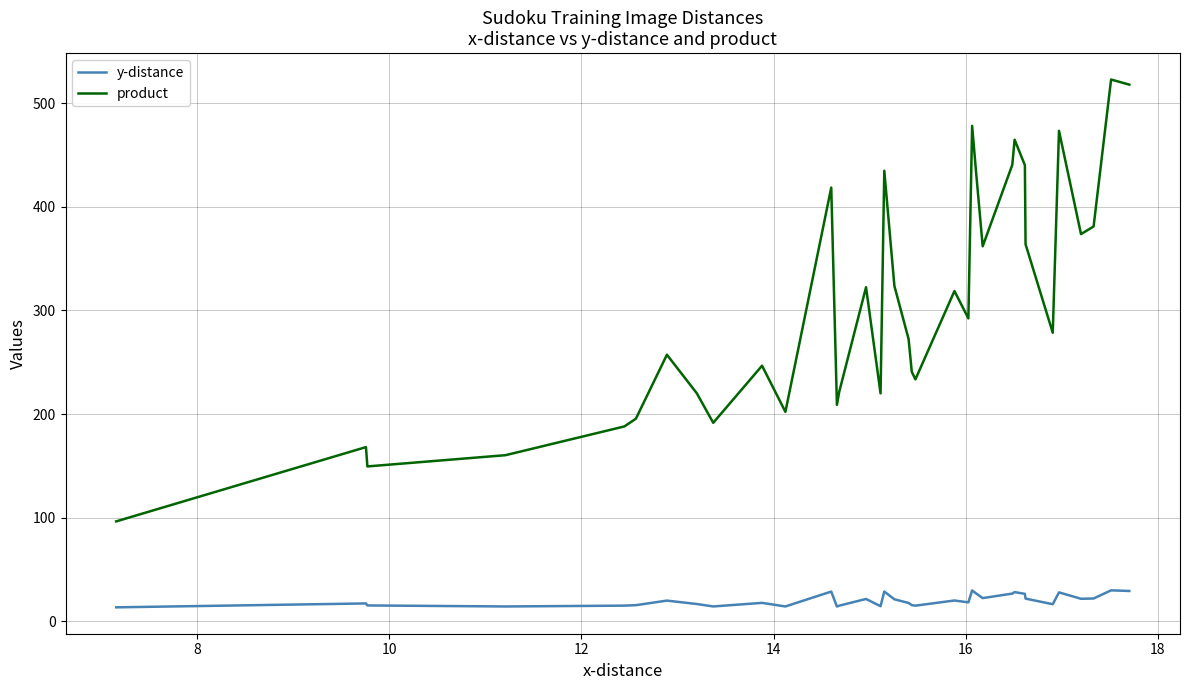

What is the sum of all product values?

11115.3